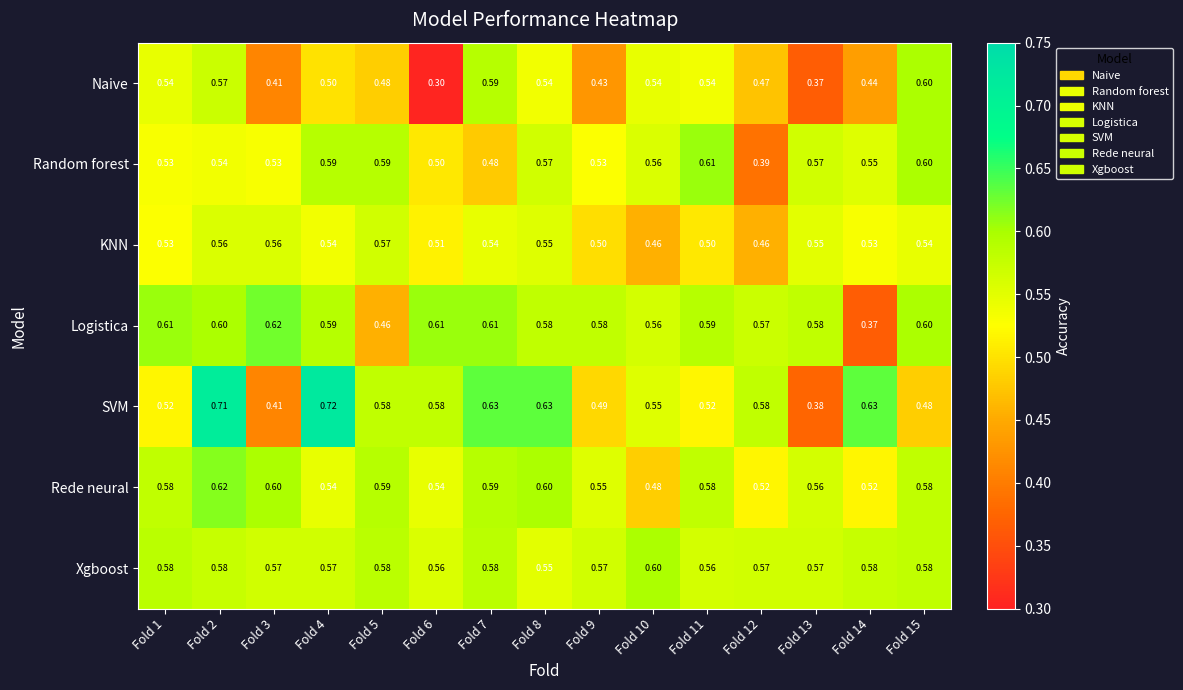

What is the total value across all series at Fold 11?

3.9